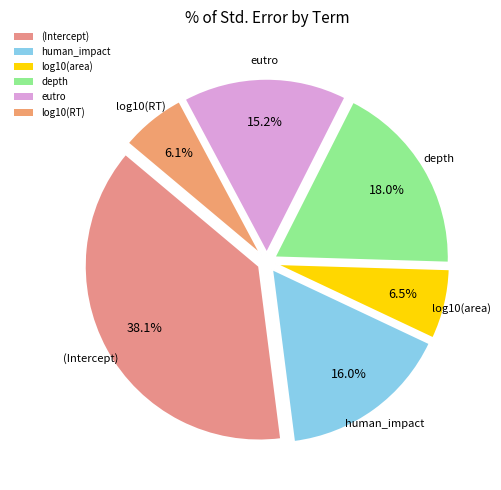

To the nearest percent, what is the average slice percentage?

17%